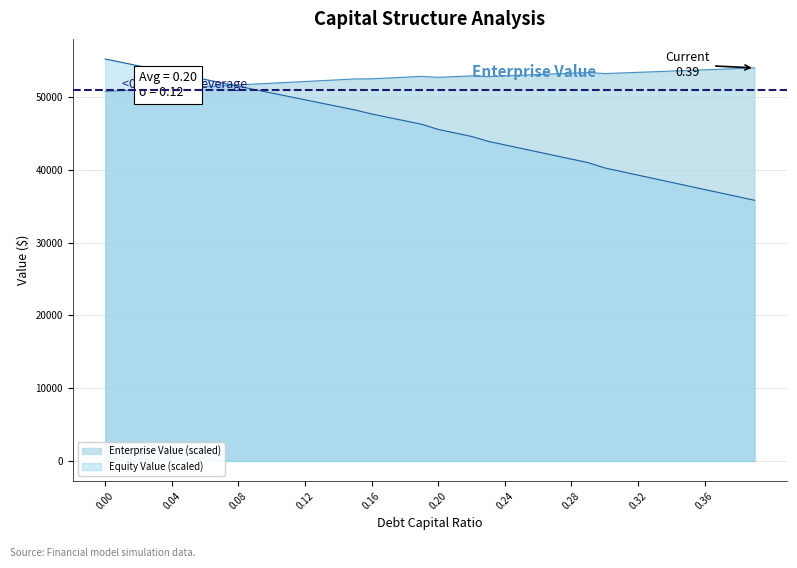

What are all the series names shown in the legend?

Enterprise Value (scaled), Equity Value (scaled)